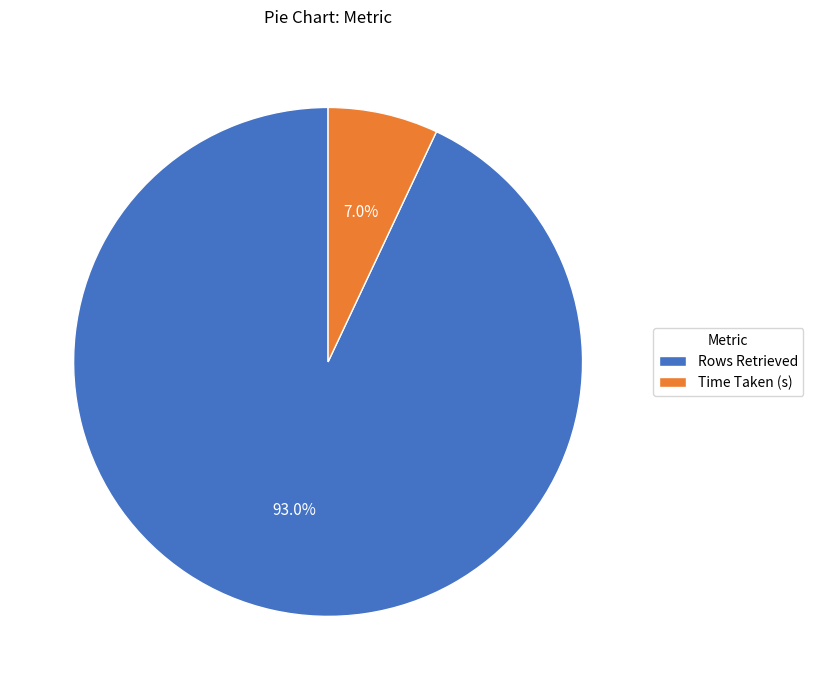

To the nearest percent, what is the combined percentage of Time Taken (s) and Rows Retrieved?

100%